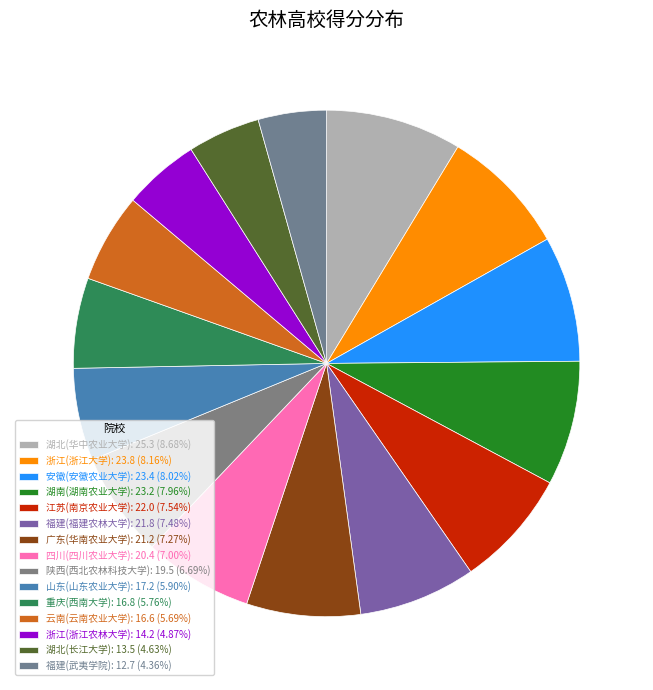

Does 湖南(湖南农业大学) account for over 50% of the chart?

No